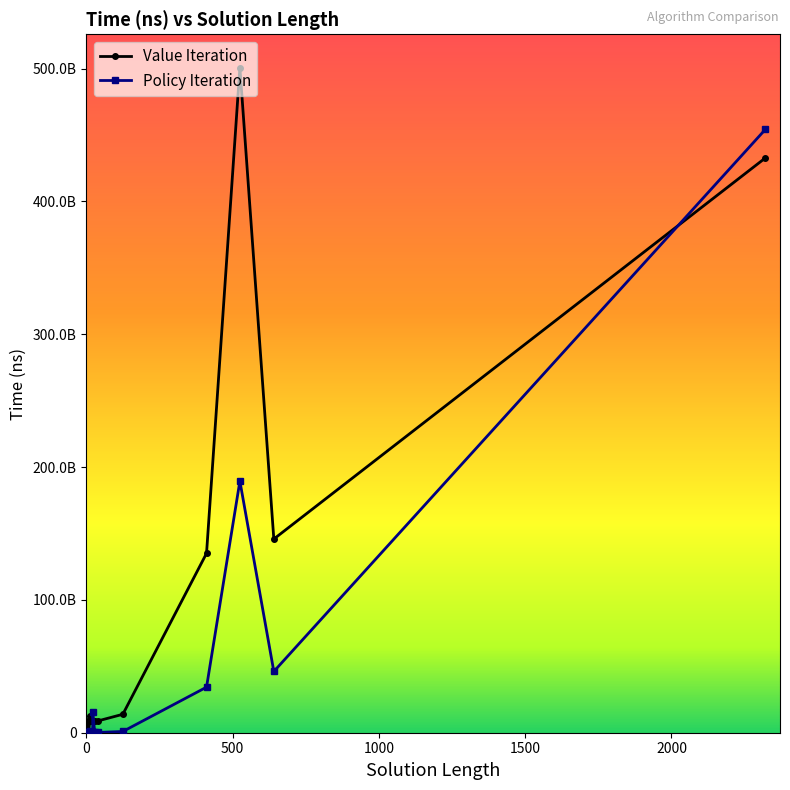

The value of Value Iteration at 9 is 14008398376. True or false?

False